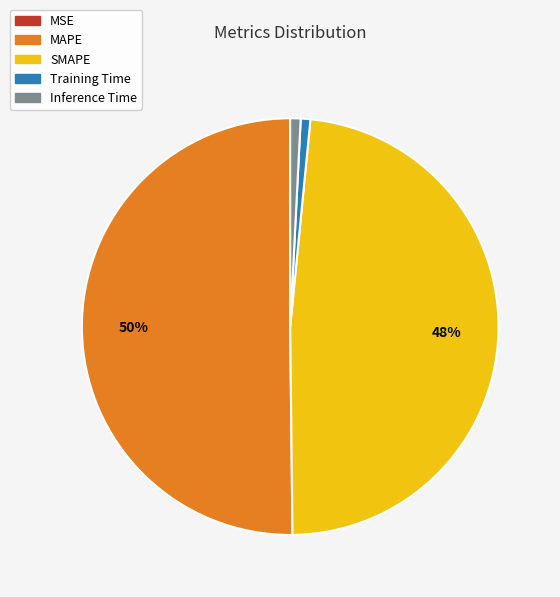

To the nearest percent, what percentage of the pie is SMAPE?

48%